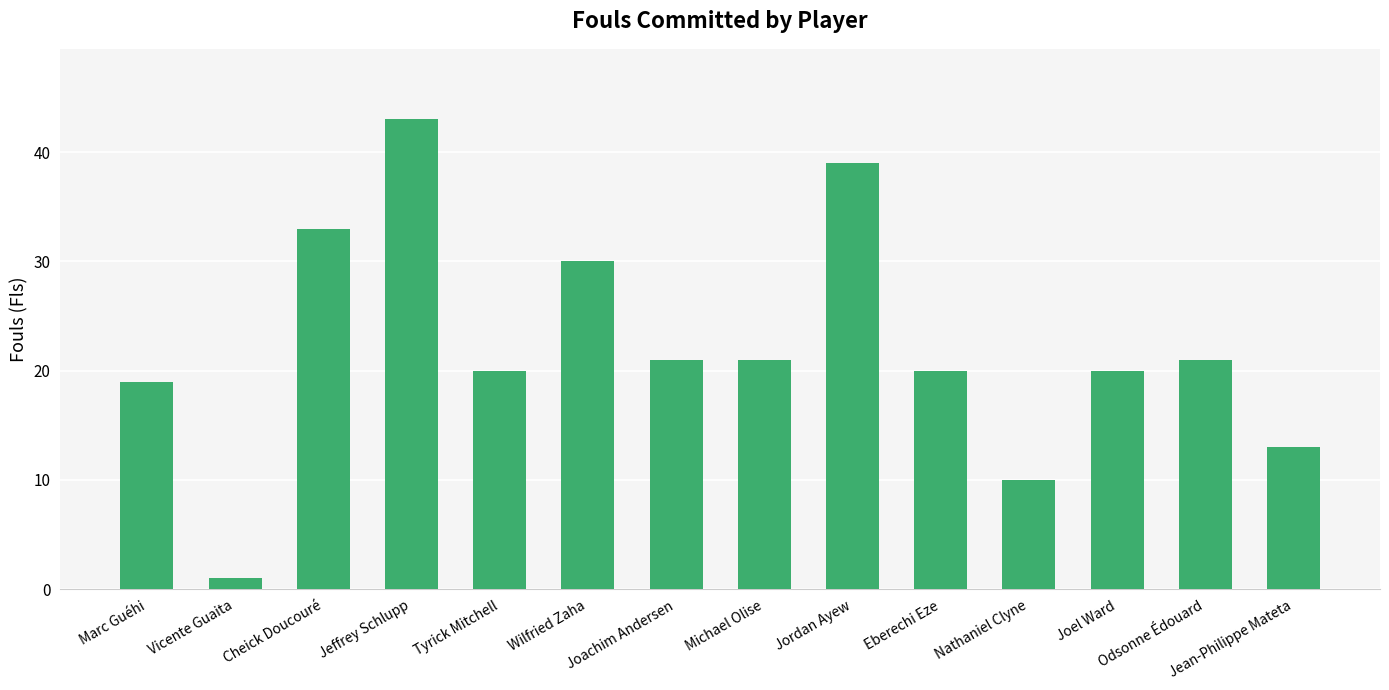

Where does the data first go above 21?

Cheick Doucouré